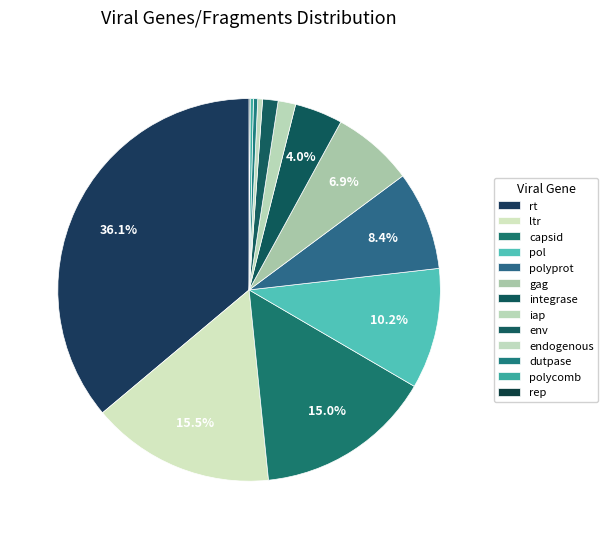

To the nearest percent, what is the combined percentage of polyprot and iap?

10%